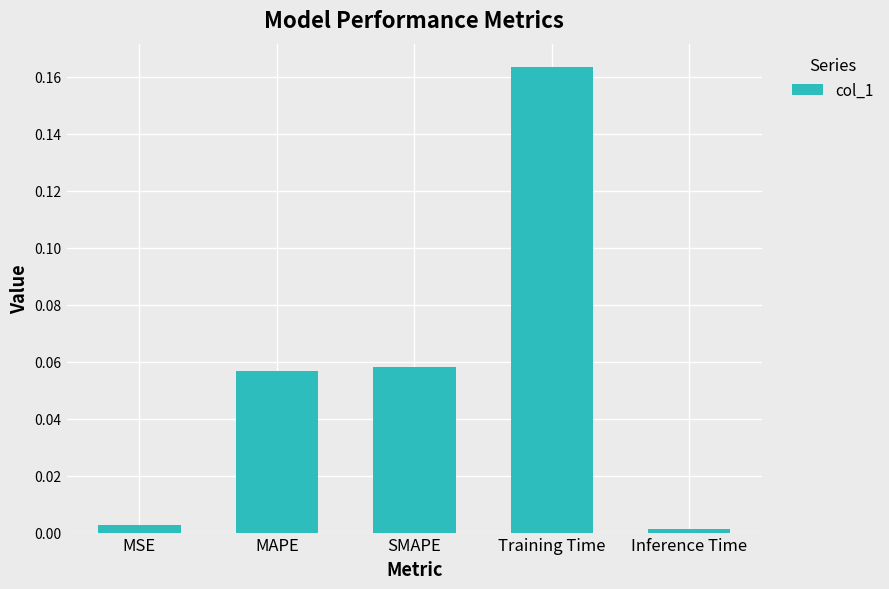

What is the sum of all values?

0.3